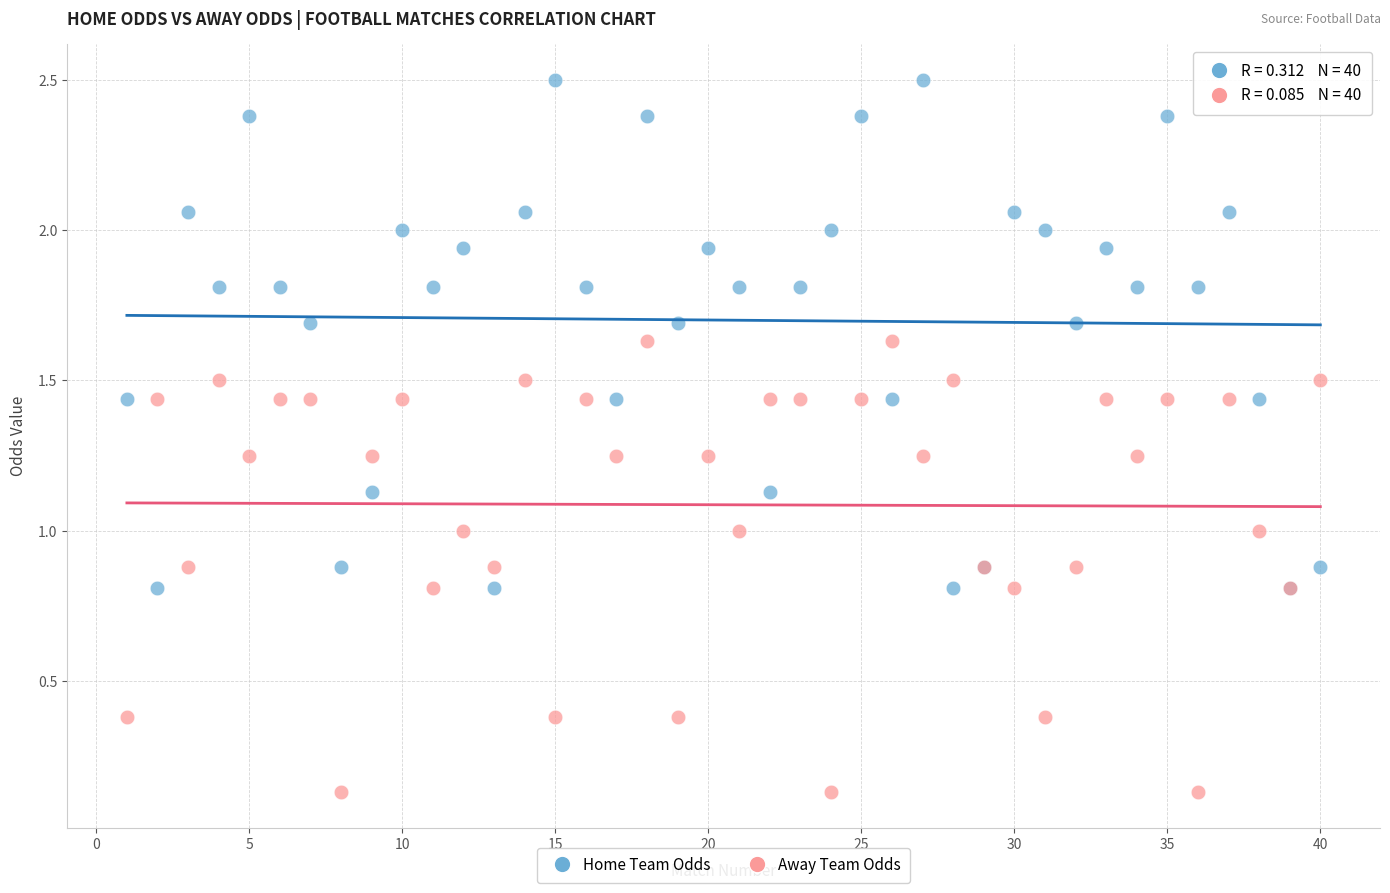

What are all the series names shown in the legend?

Home Team Odds, Away Team Odds